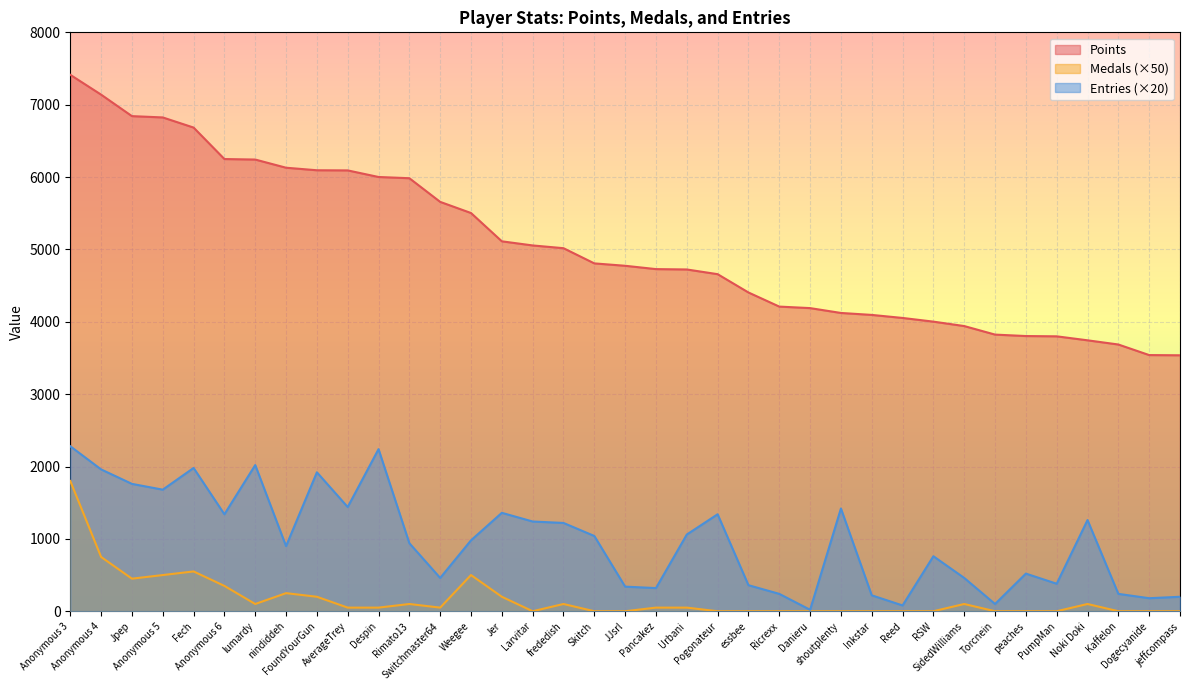

What are all the series names shown in the legend?

Points, Medals (×50), Entries (×20)